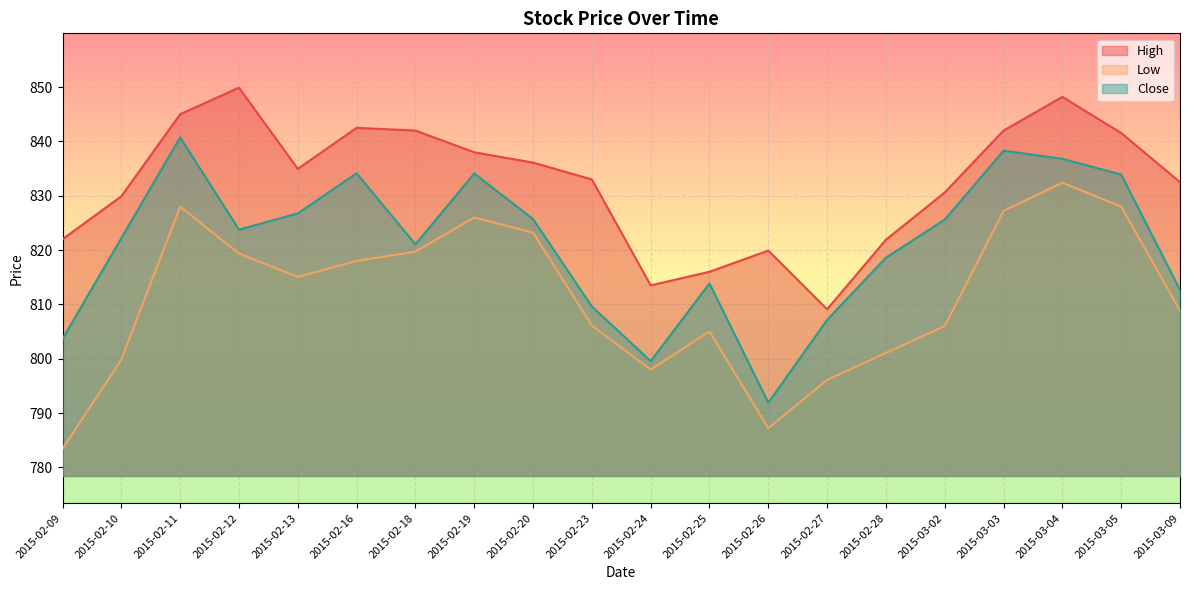

What is the difference between the highest and lowest values at 2015-02-25?

11.0